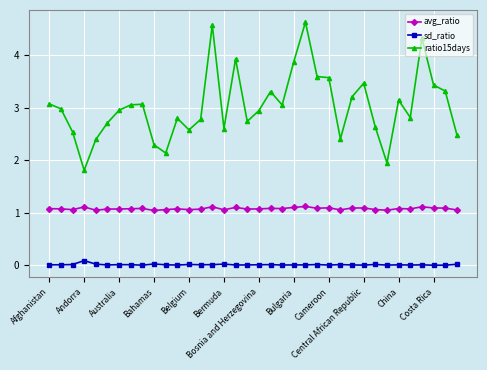

Which series has the widest spread of values?

ratio15days